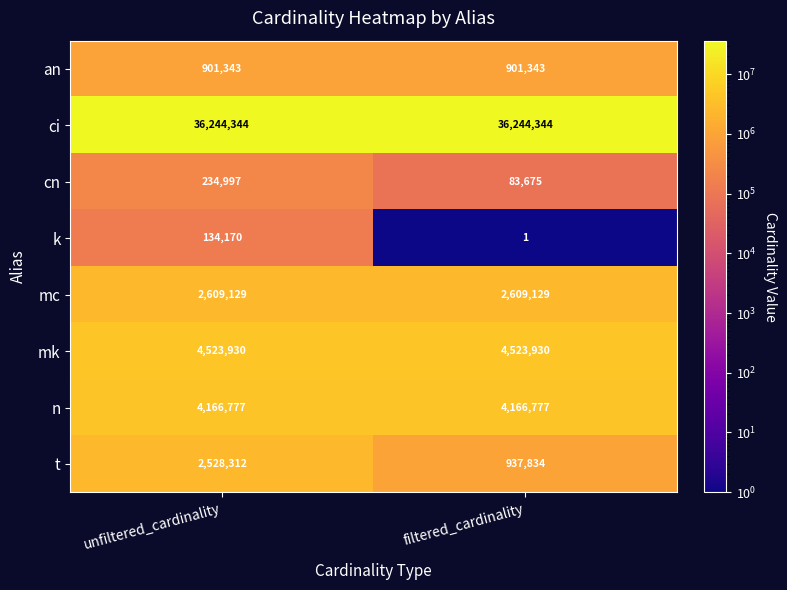

True or false: mk has a value of 4523930 at unfiltered_cardinality.

True